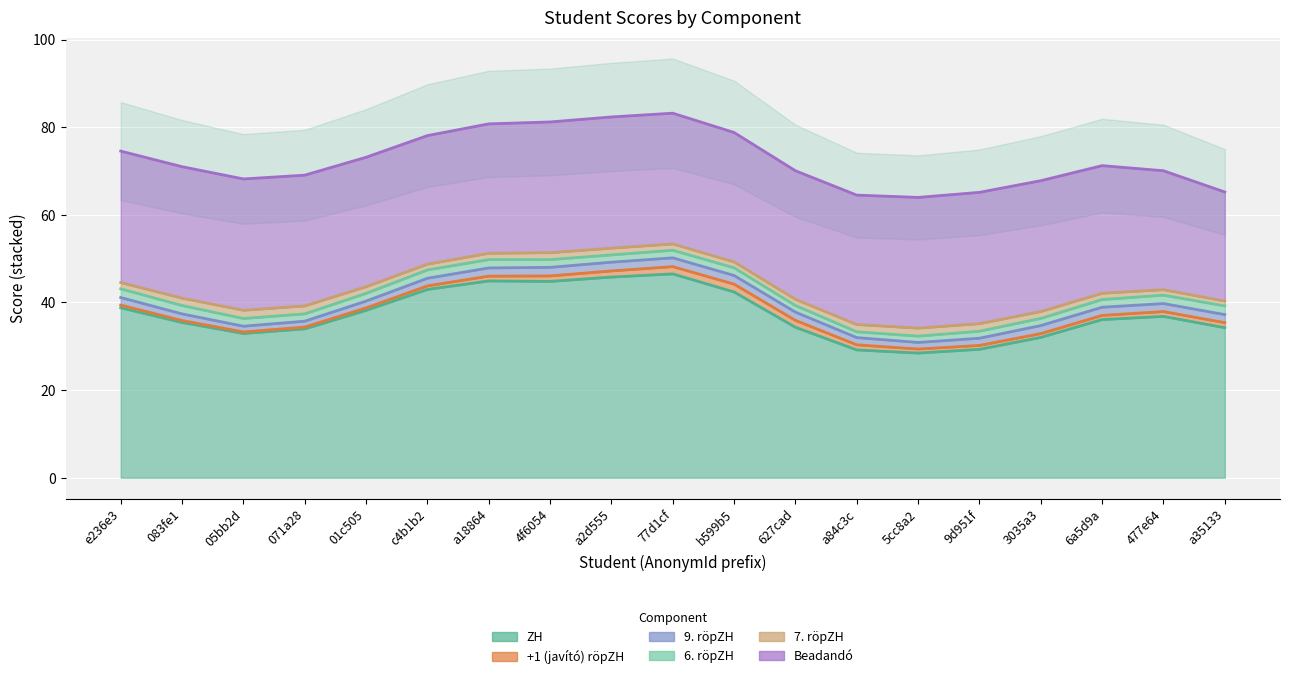

How many interior local valleys does the Beadandó series have?

2